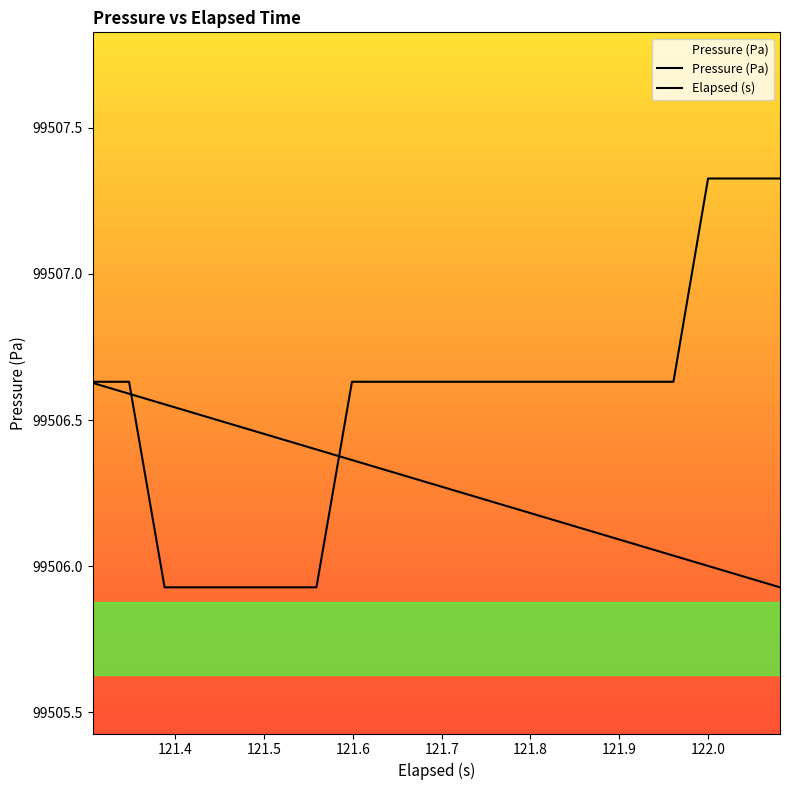

Reading right to left, extract all data points from this chart.

Pressure (Pa): 99507.3	99507.3	99507.3	99506.6	99506.6	99506.6	99506.6	99506.6	99506.6	99506.6	99506.6	99506.6	99506.6	99505.9	99505.9	99505.9	99505.9	99505.9	99506.6	99506.6
Elapsed (s): 99505.9	99506.0	99506.0	99506.0	99506.1	99506.1	99506.1	99506.2	99506.2	99506.3	99506.3	99506.3	99506.4	99506.4	99506.4	99506.5	99506.5	99506.6	99506.6	99506.6